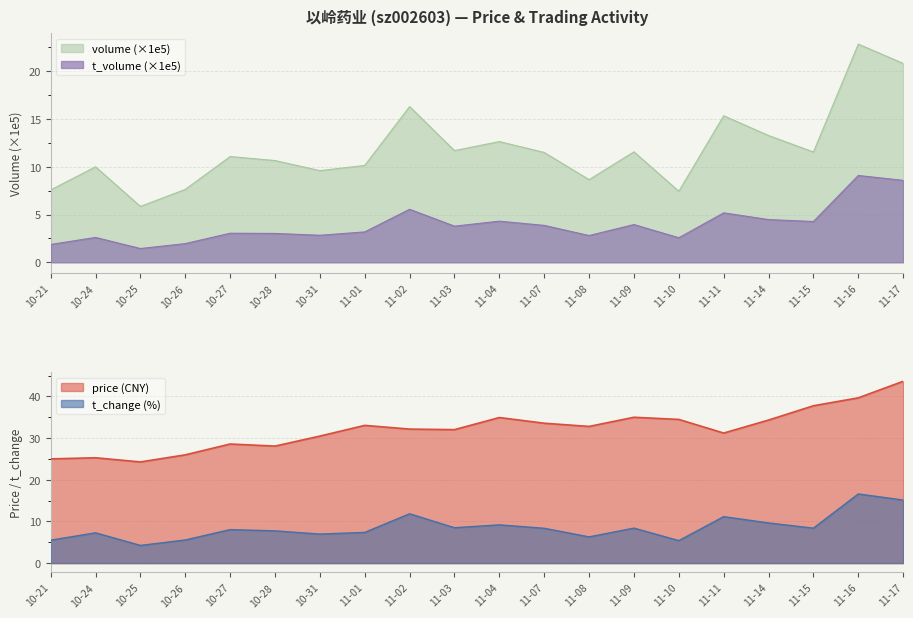

What is the maximum value for t_change?

16.6